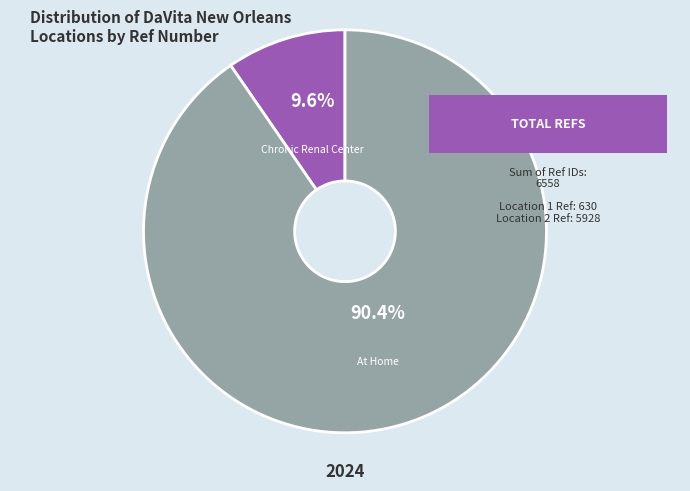

Is there any slice that represents more than half of the pie?

Yes